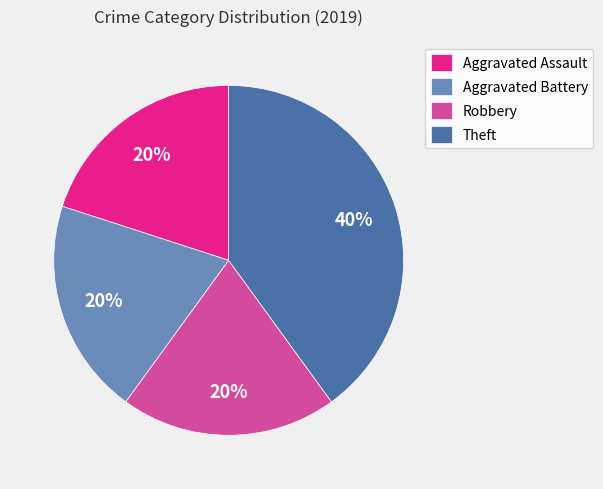

The Theft slice represents 40% of the pie. True or false?

True